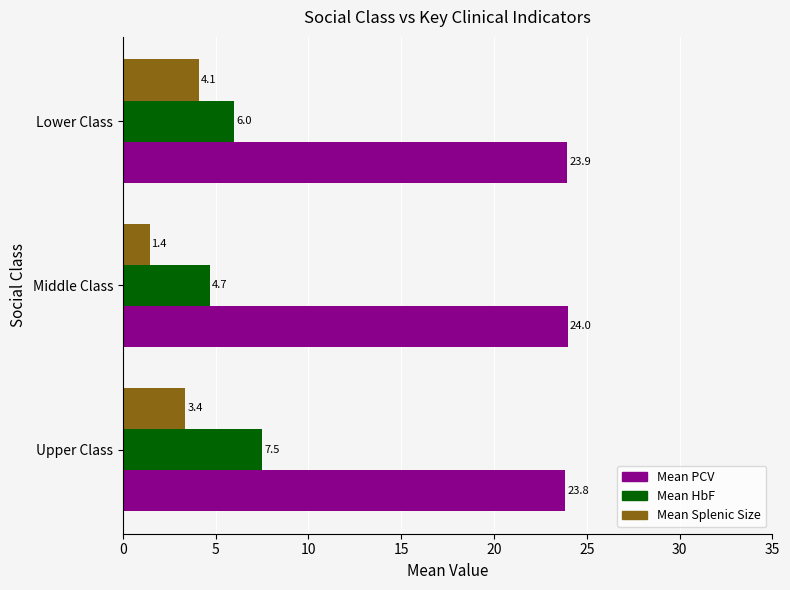

What is the minimum value for Mean Splenic Size?

1.4